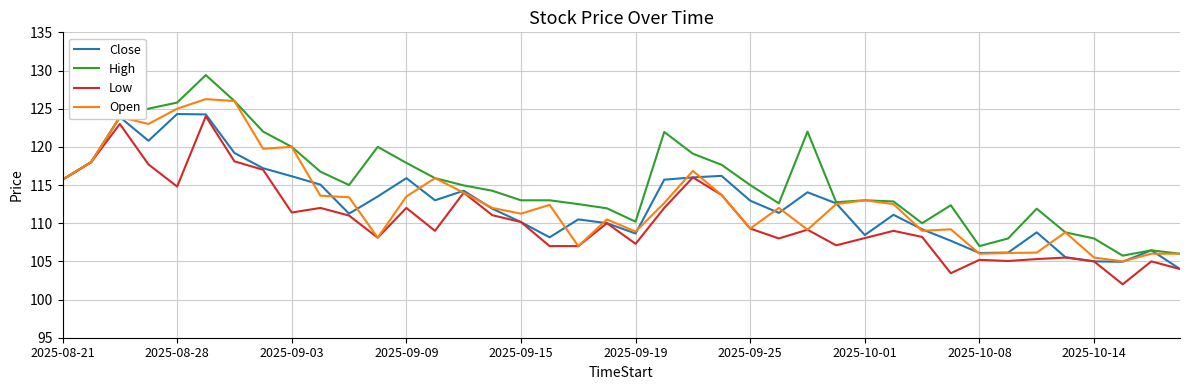

Which series has the widest spread of values?

High